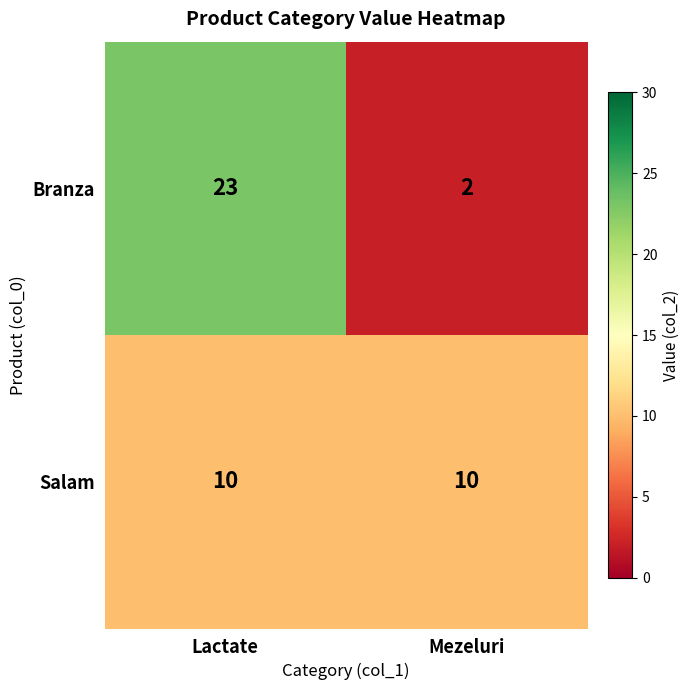

What is the maximum value shown in the chart?

23